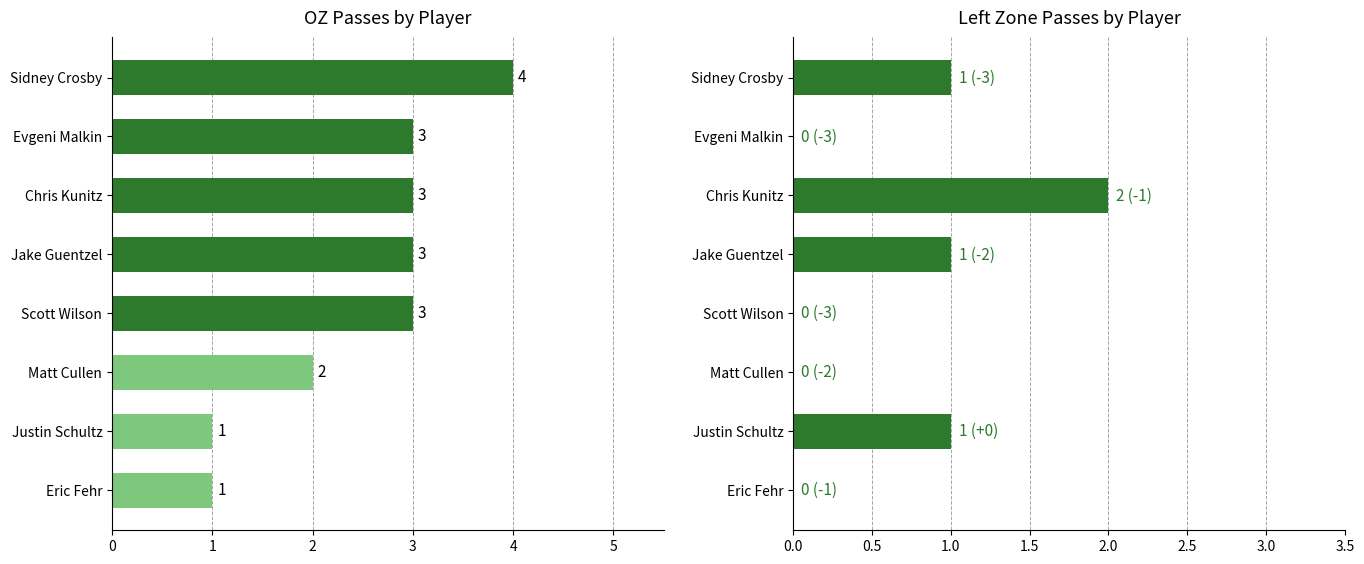

True or false: Left Passes has a value of 0 at Scott Wilson.

True